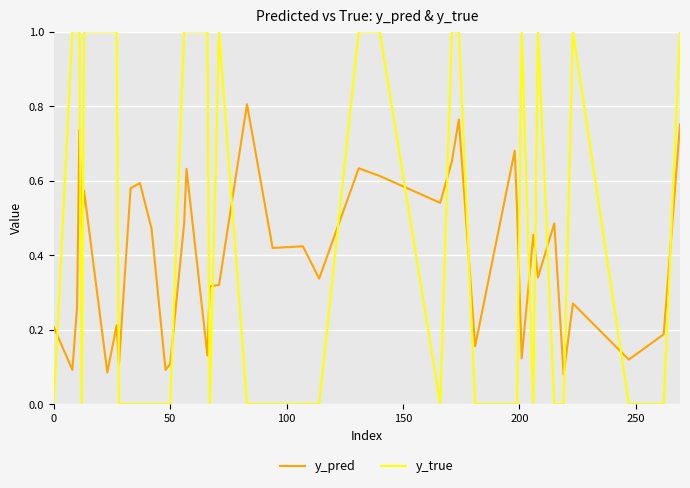

What is the difference between the maximum and minimum values in the y_true series?

1.0